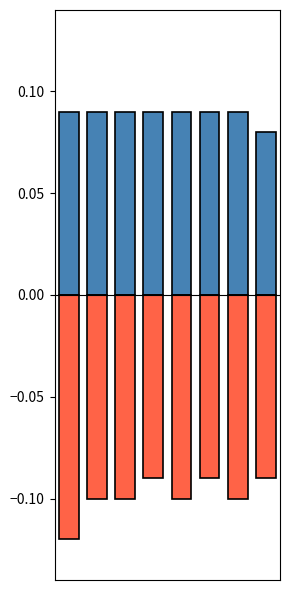

What is the average value of the negative series?

-0.1